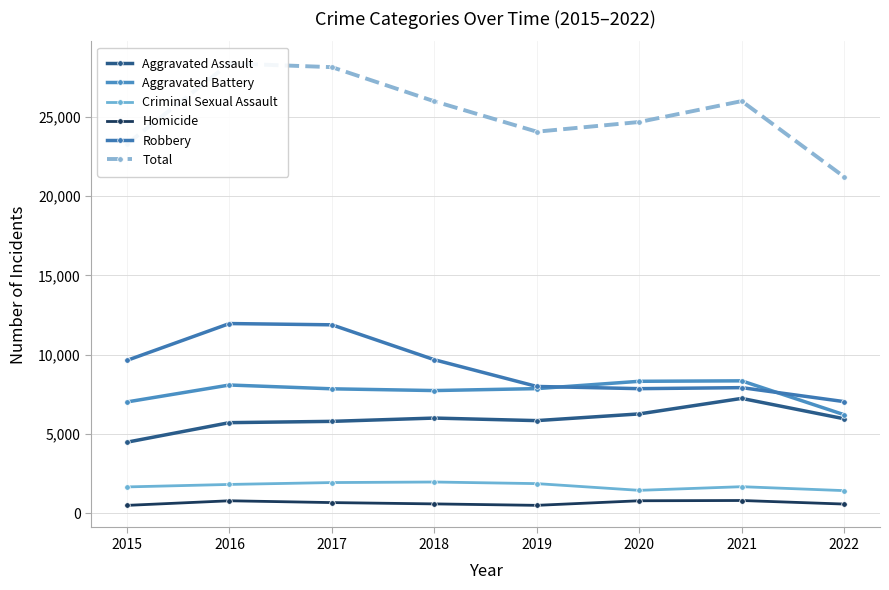

True or false: Total and Aggravated Battery cross at least once.

False